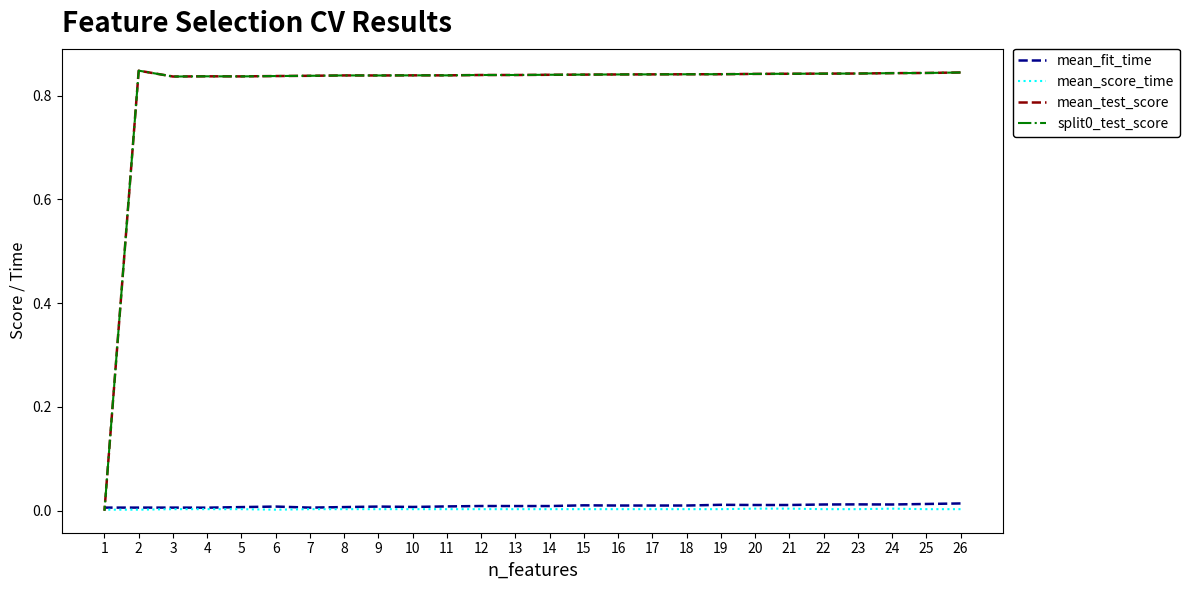

Is it true that mean_score_time equals 0.0 at 11?

True